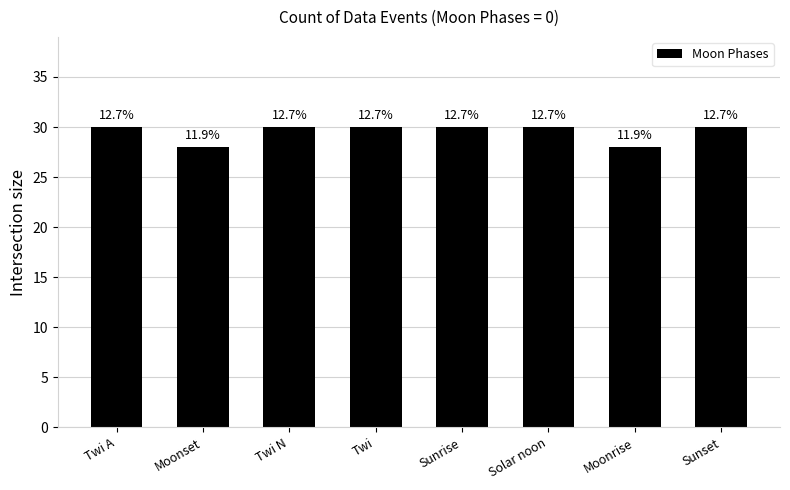

How many bars are there in total?

8